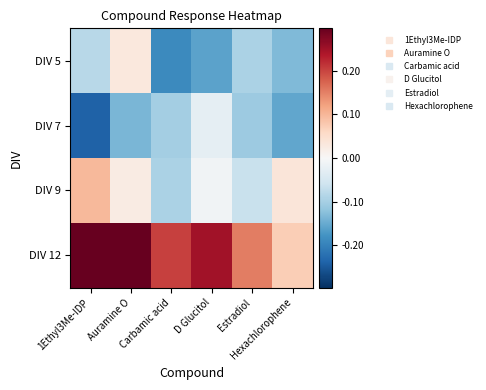

What is the total value across all series at Carbamic acid?

-0.2